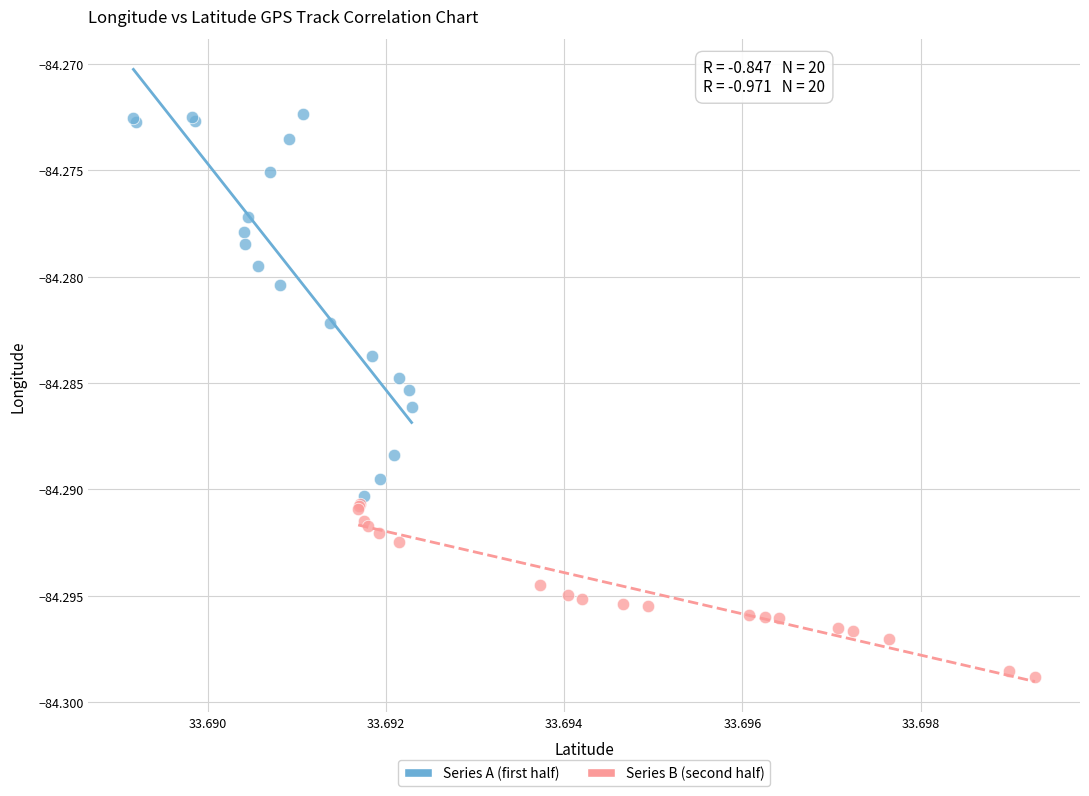

Which series contains the highest Y value?

Series A (first half)